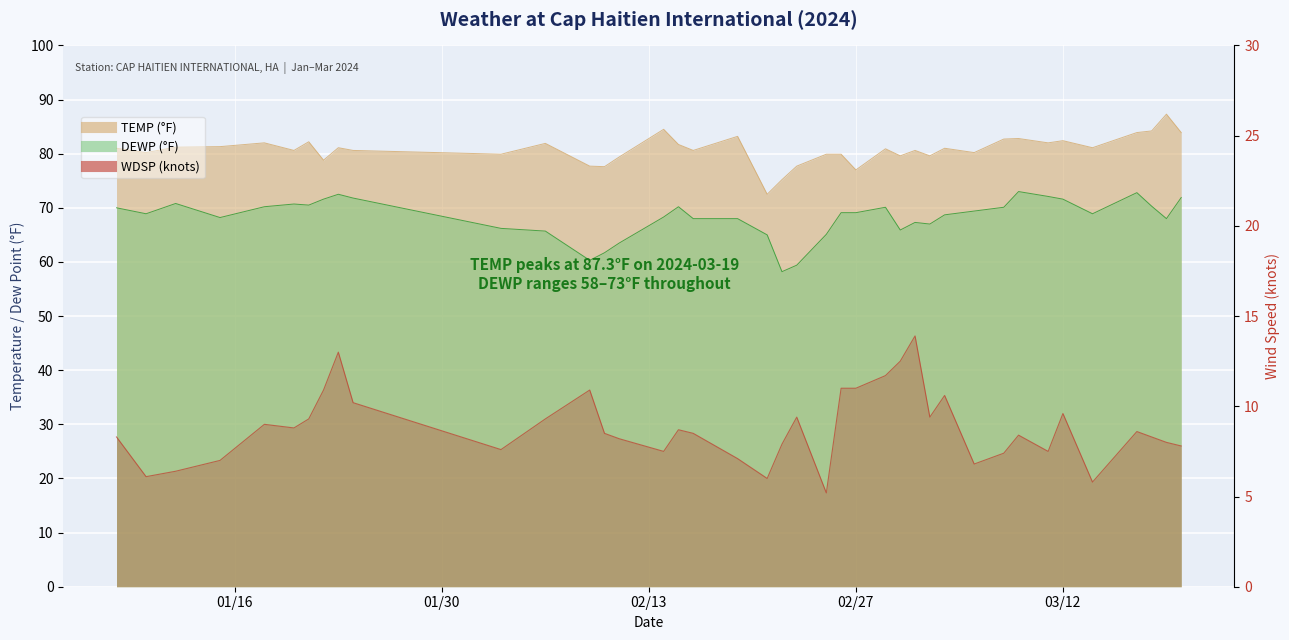

Where is WDSP nearest to the value 9?

2024-01-18